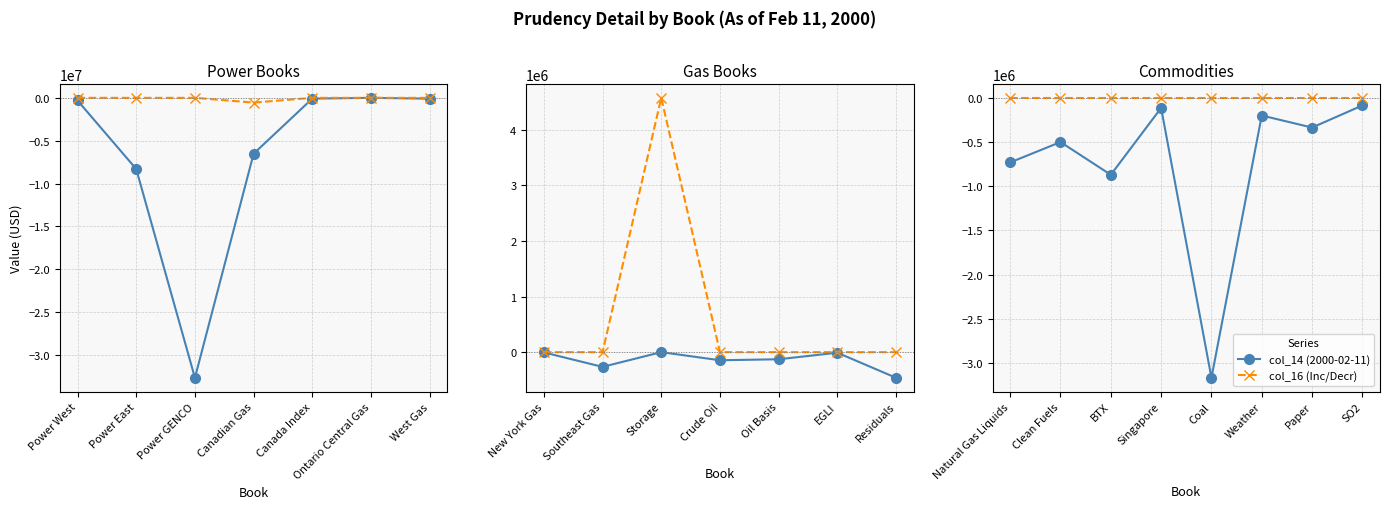

The col_16 (Inc/Decr) series shows 0 at Weather. True or false?

True